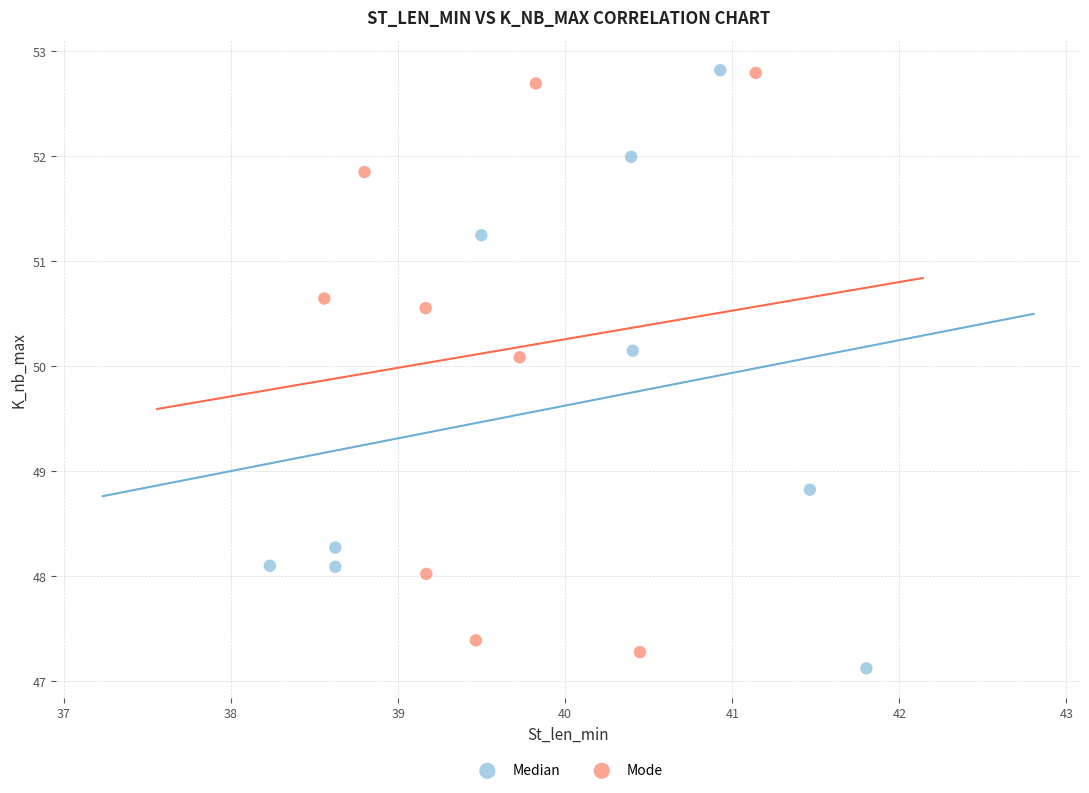

Which series has the widest spread of Y values?

Median